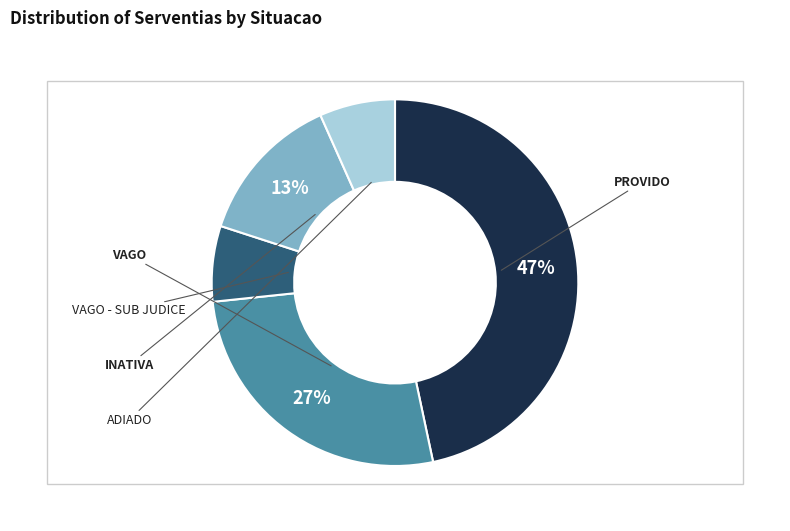

Does any single category account for the majority?

No